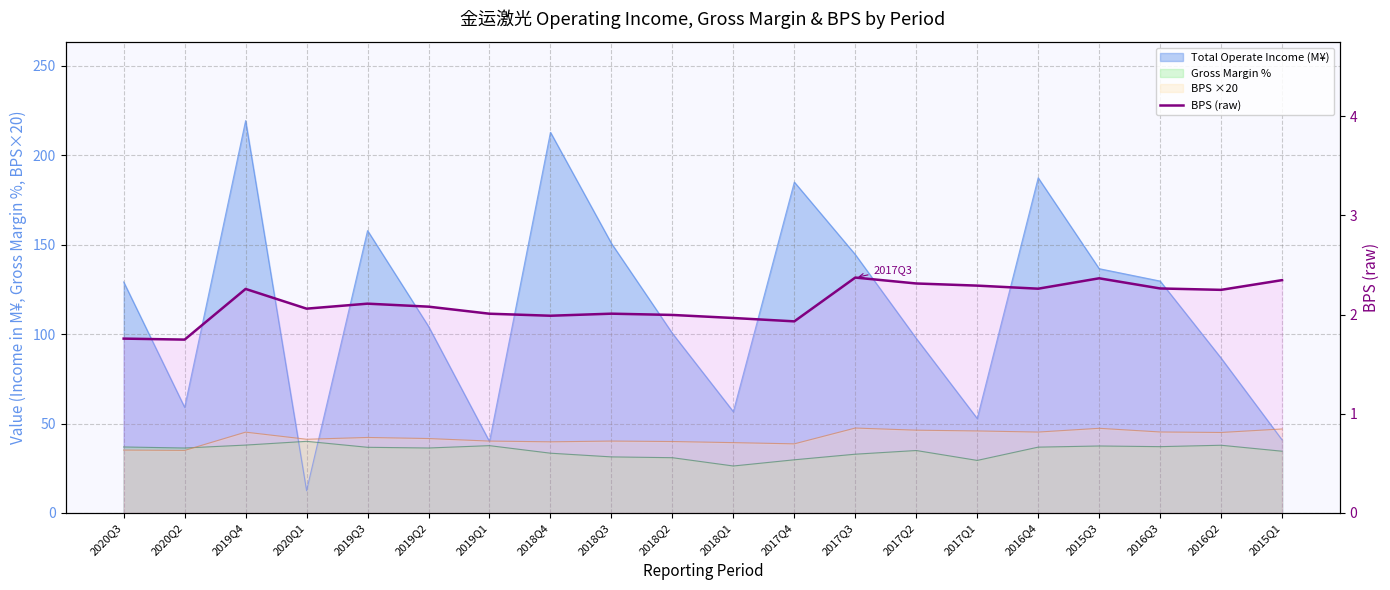

How many interior local peaks (higher than both neighbors) does the data have?

5